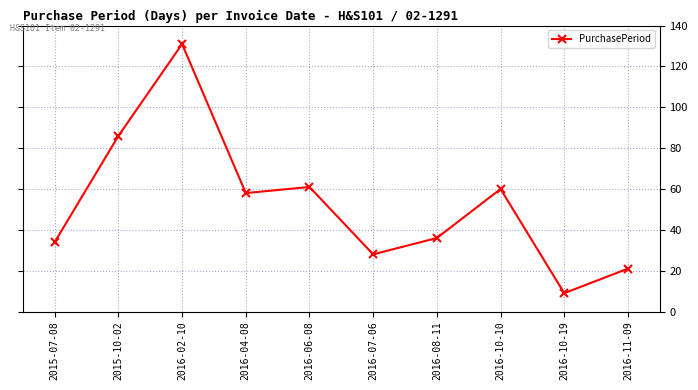

What is the value of the 1st point from the left?

34